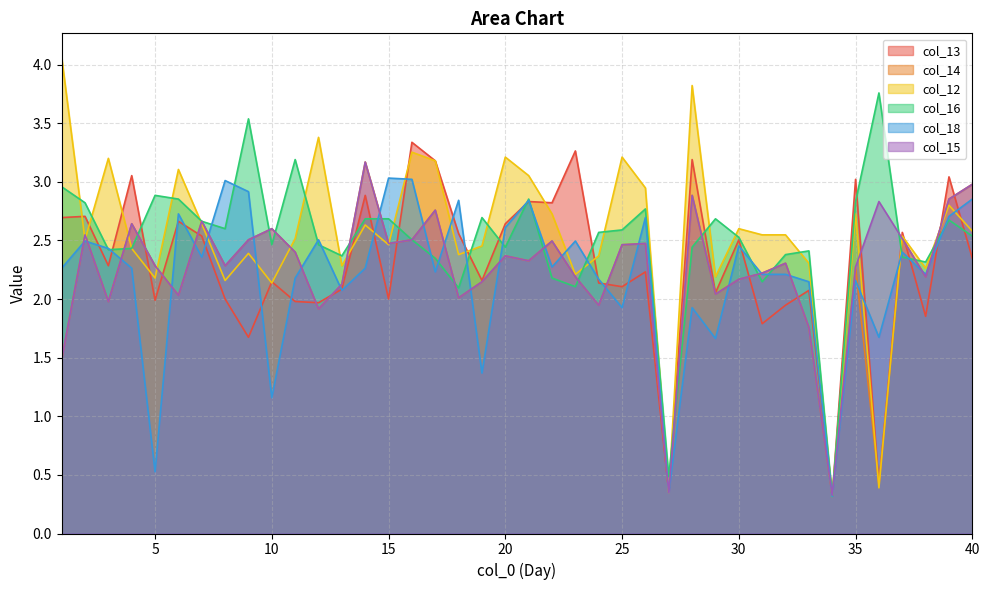

What are all the series names shown in the legend?

col_13, col_14, col_12, col_16, col_18, col_15